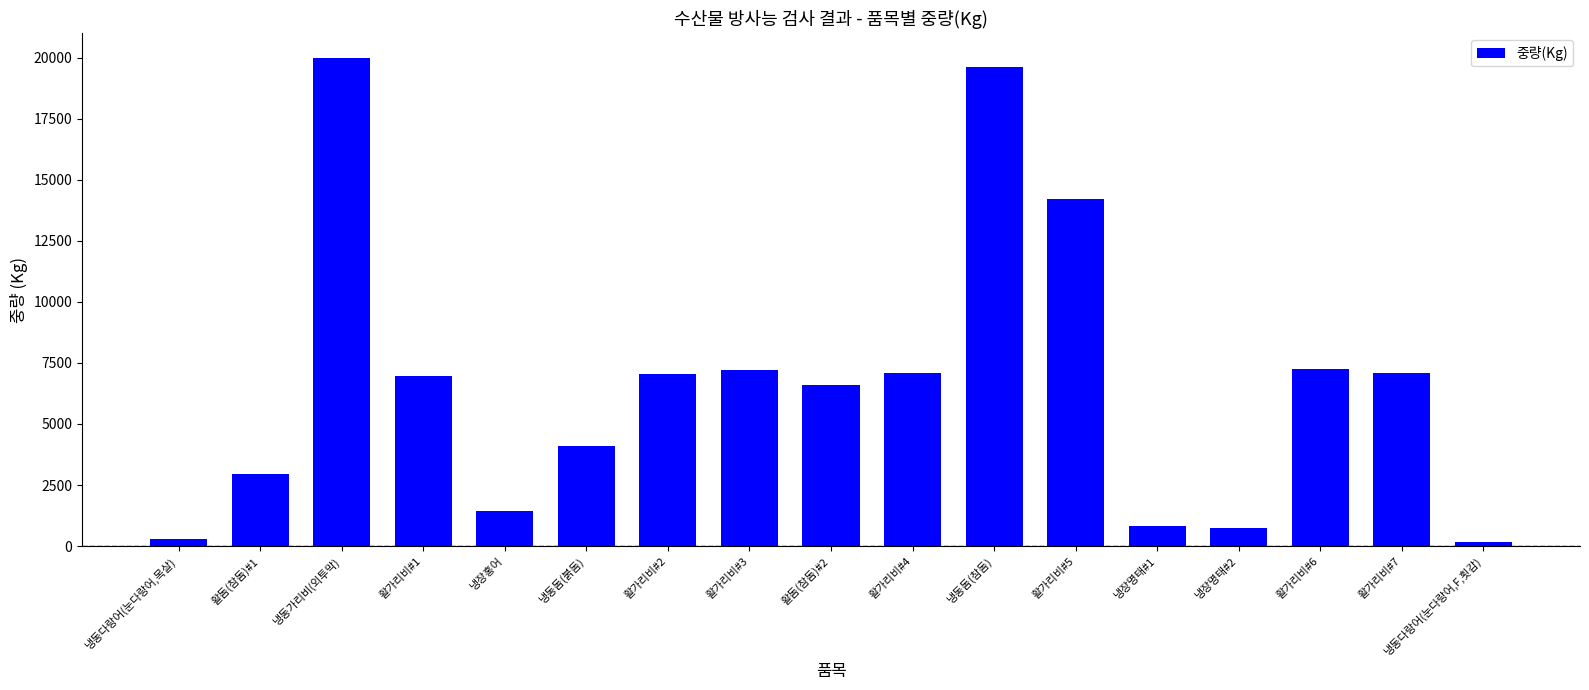

What is the difference between the maximum and minimum values?

19830